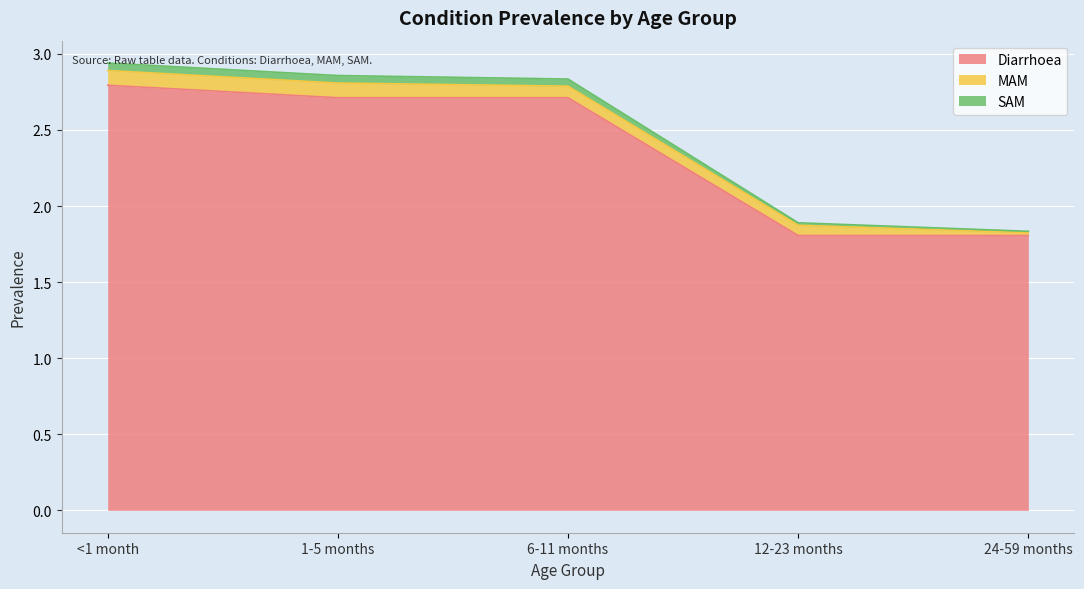

At how many categories does at least one series exceed 2?

3